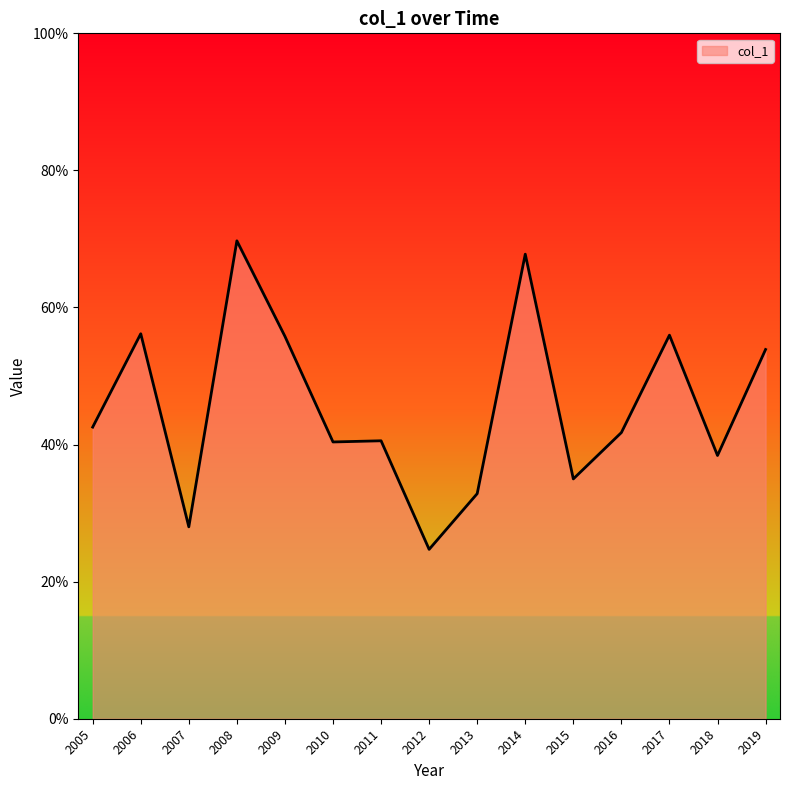

Which label corresponds to the smallest value in the chart?

2012